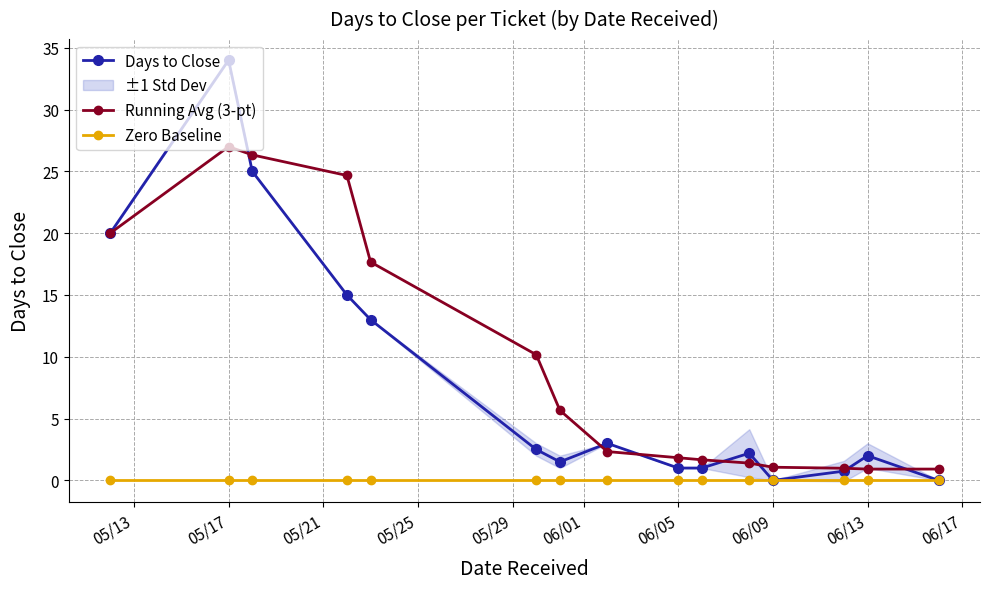

Which series ends up on top after the final intersection of Days to Close and Running Avg (3-pt)?

Running Avg (3-pt)